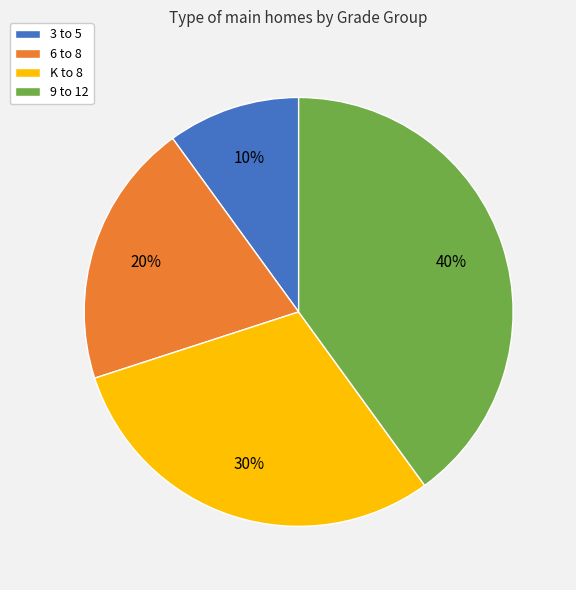

Which has a higher value, 6 to 8 or 3 to 5?

6 to 8